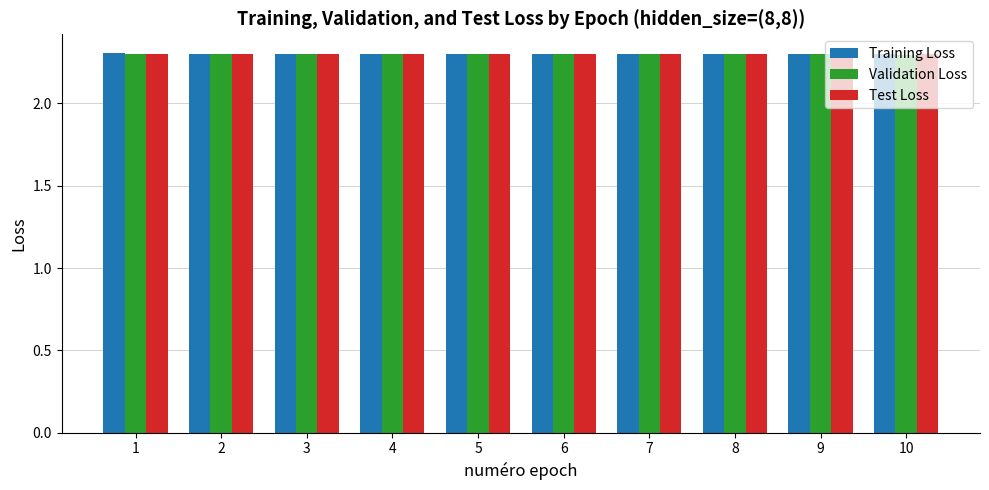

True or false: Validation Loss has a value of 2.3 at 10.

True